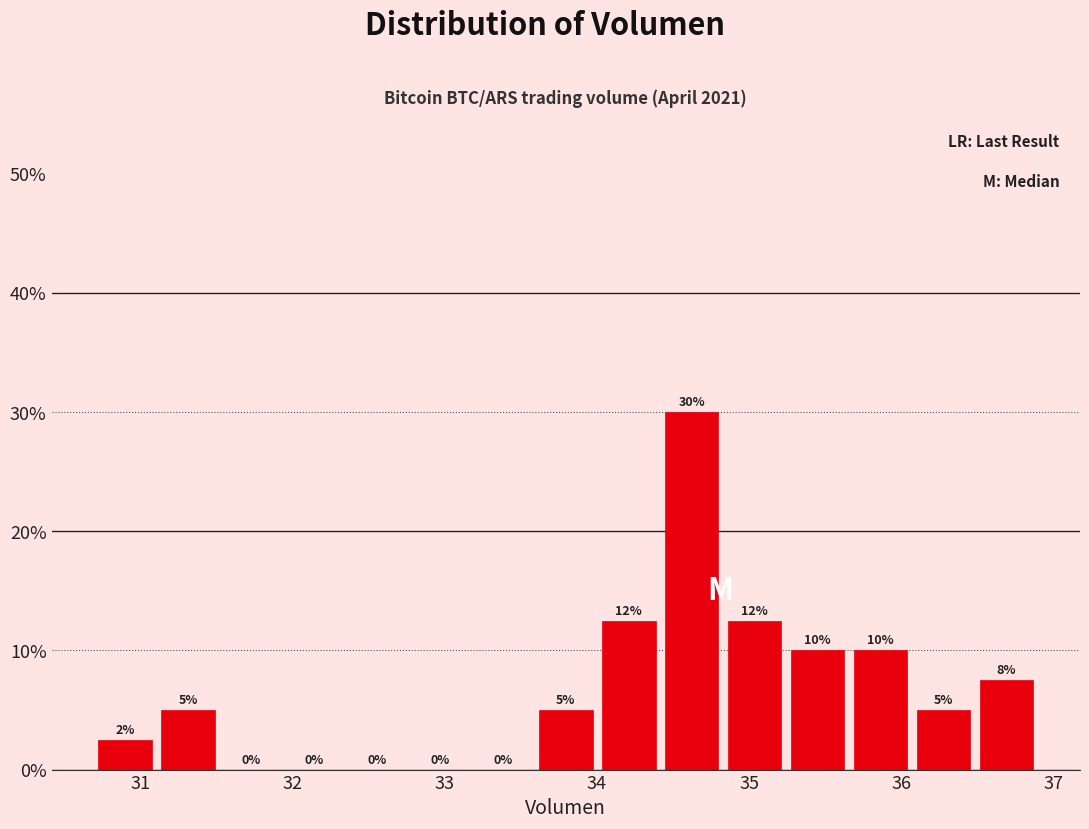

Which range on the x-axis has the tallest bar?

34.4 to 34.8